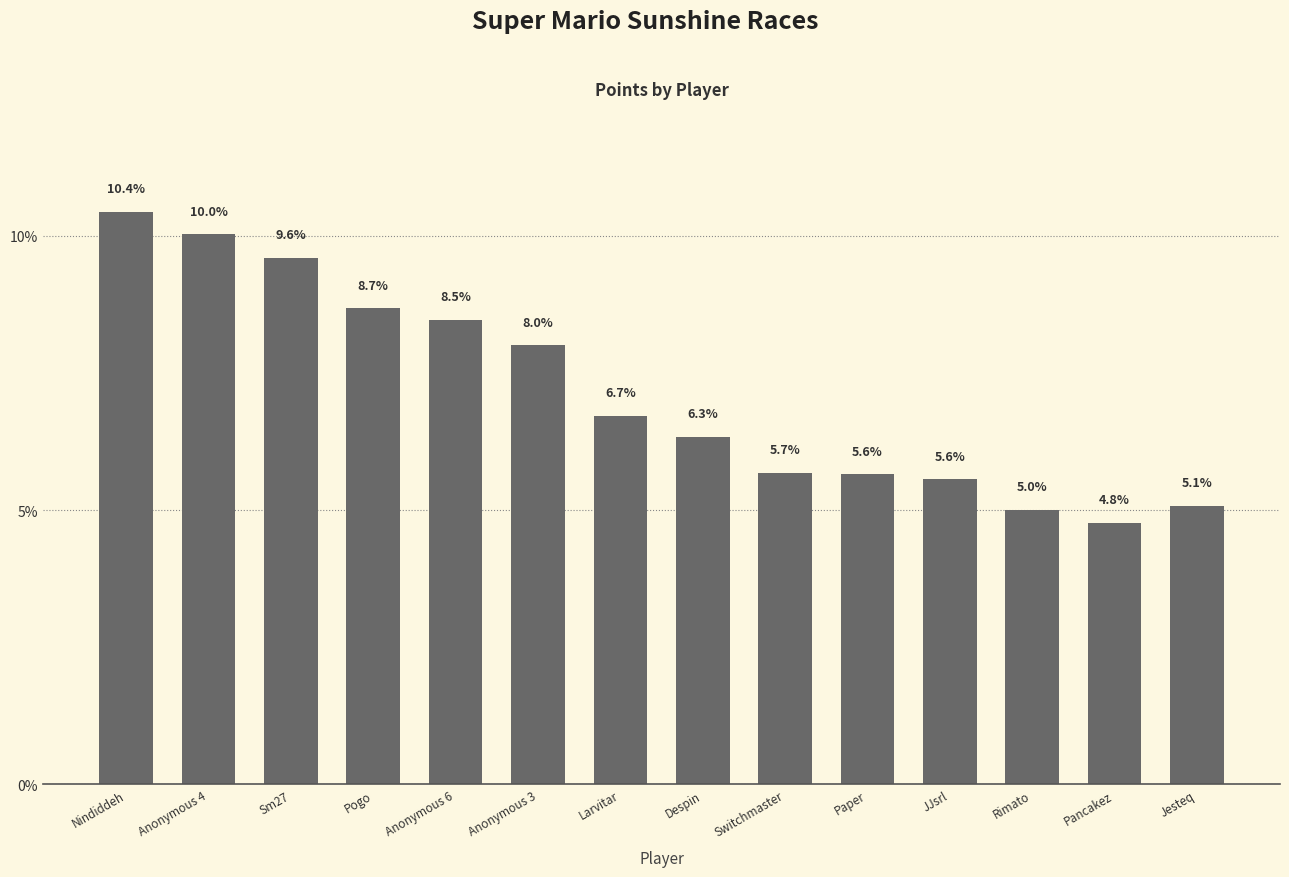

What is the value of the 8th bar from the left?

6.3